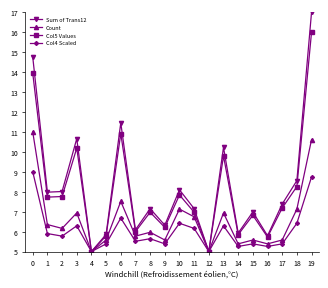

Where is the first local maximum for Count?

3